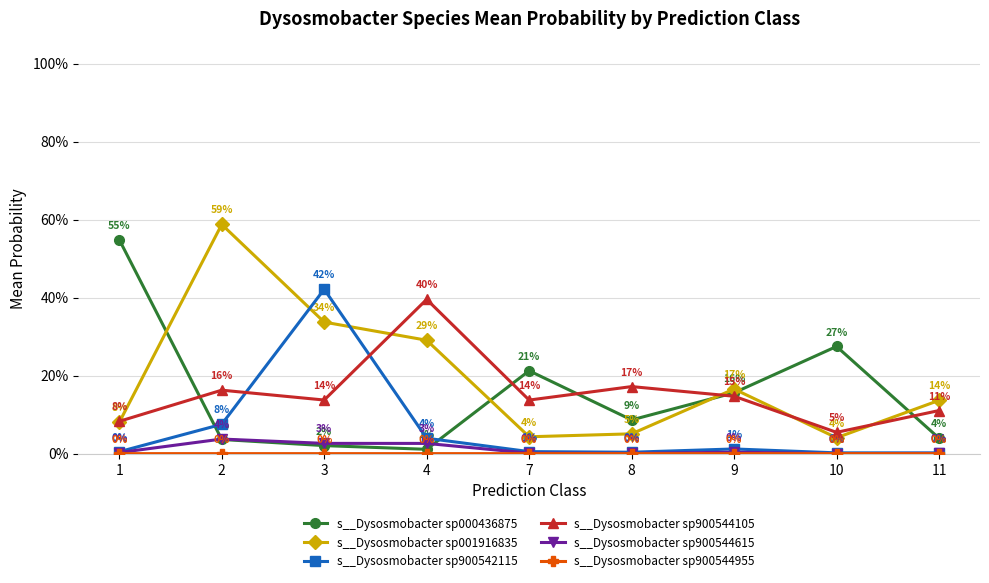

How many lines are shown in the chart?

6